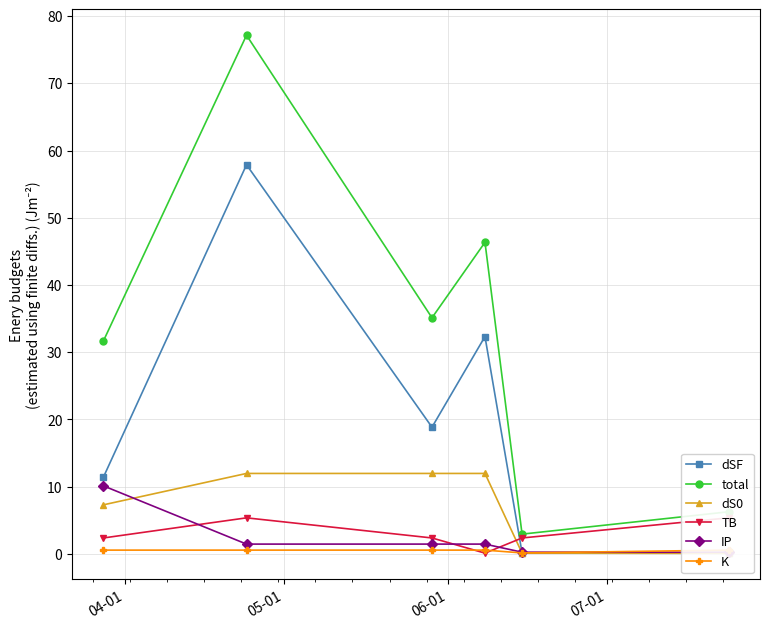

How many interior local peaks does the total series have?

2